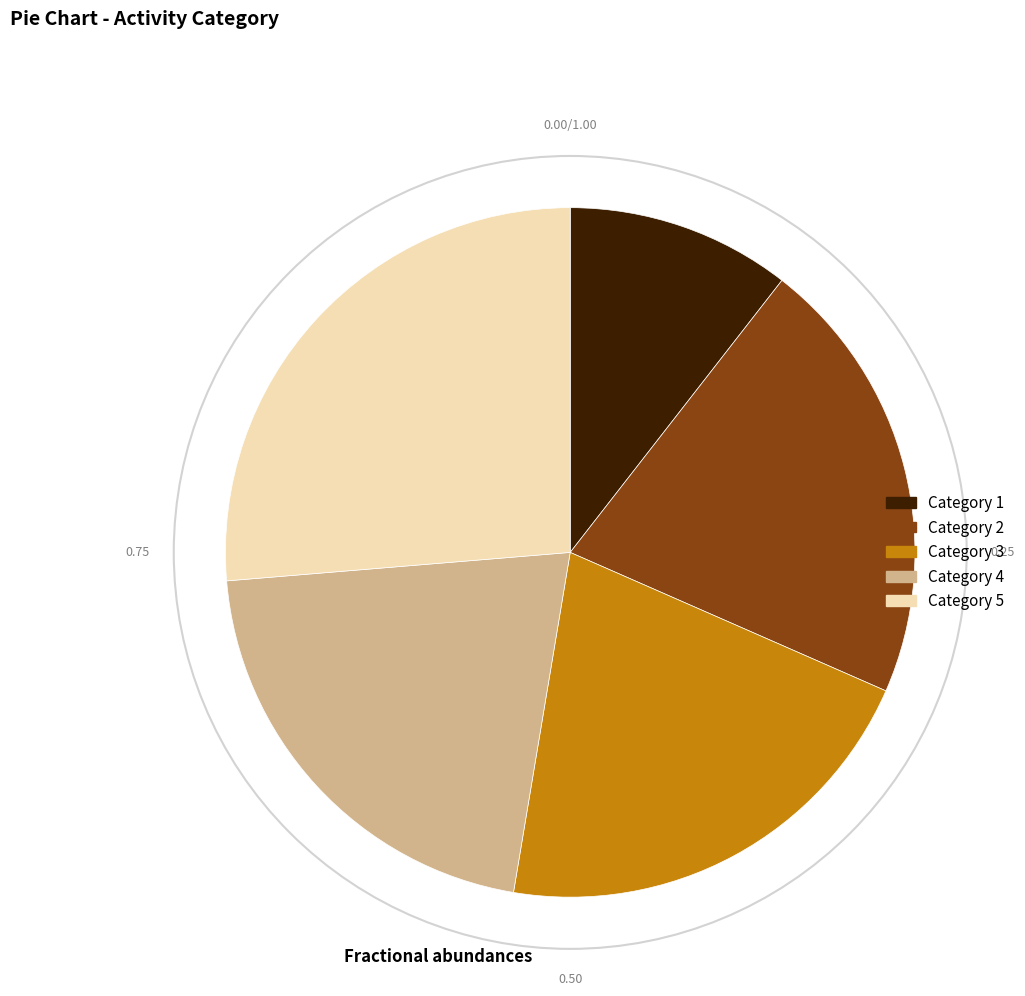

Between Category 1 and Category 3, which is larger?

Category 3